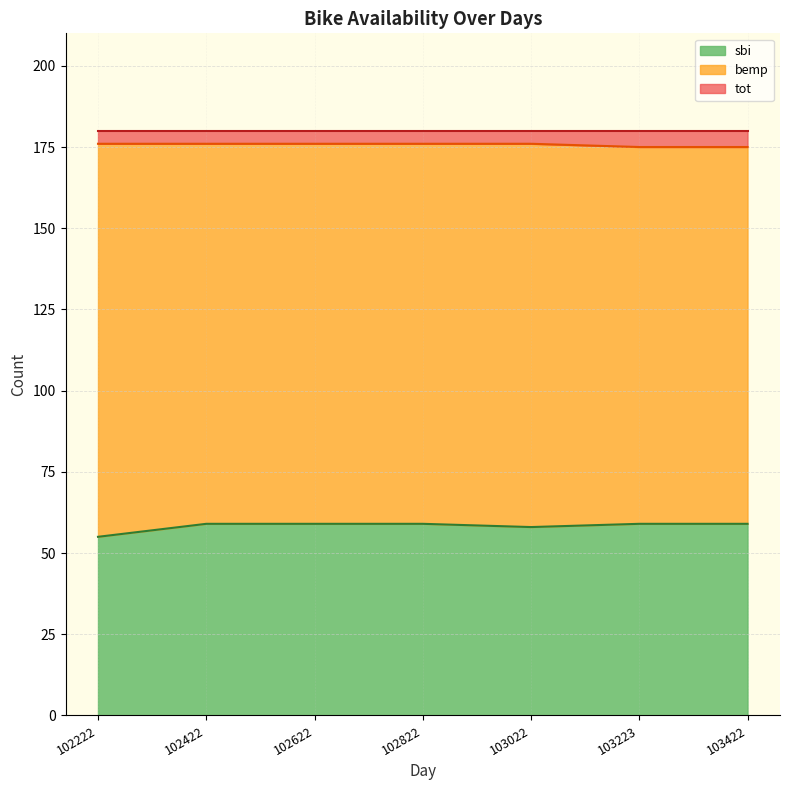

At which label is tot closest to 180?

102222